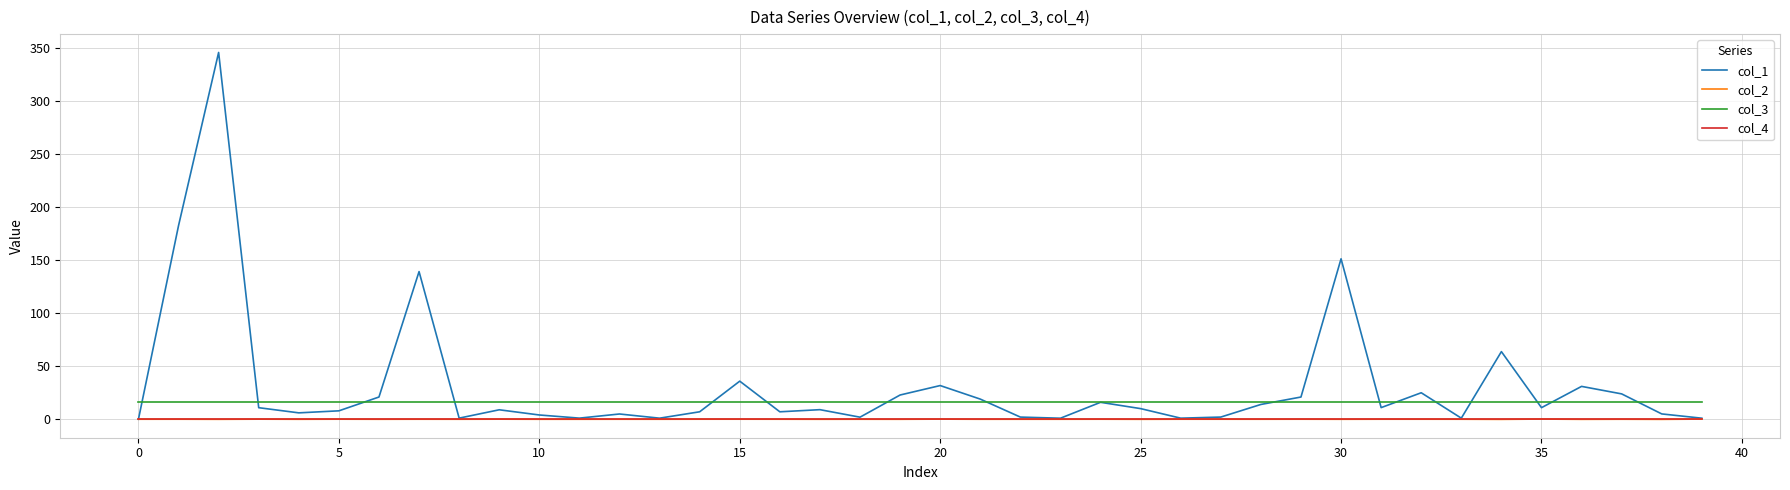

True or false: col_3 and col_4 cross at least once.

False